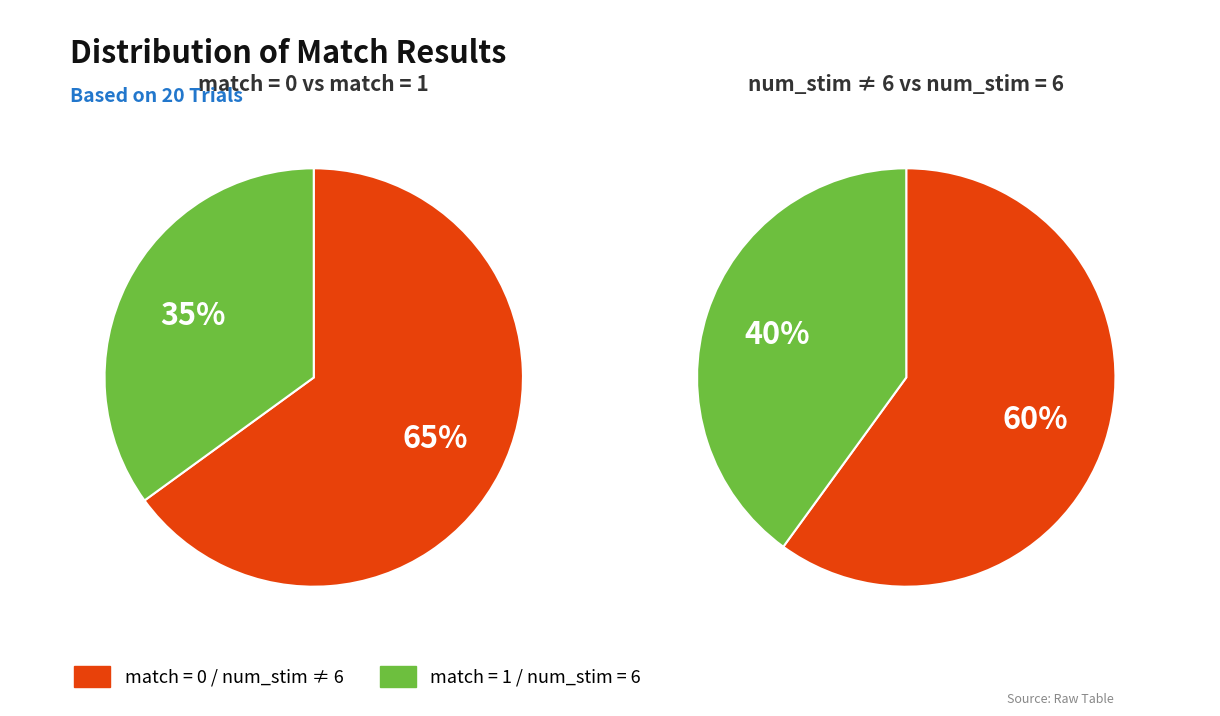

To the nearest percent, what portion does match = 0 represent?

65%